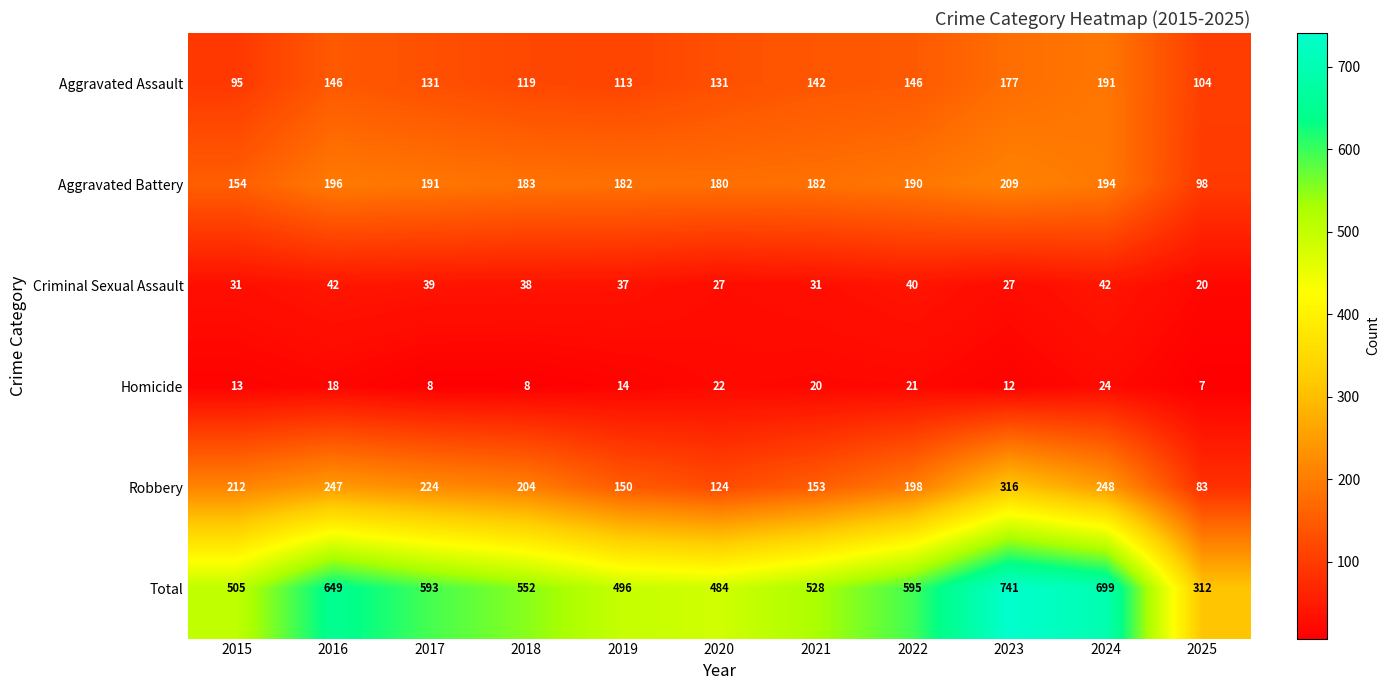

The Criminal Sexual Assault series shows 29 at 2025. True or false?

False